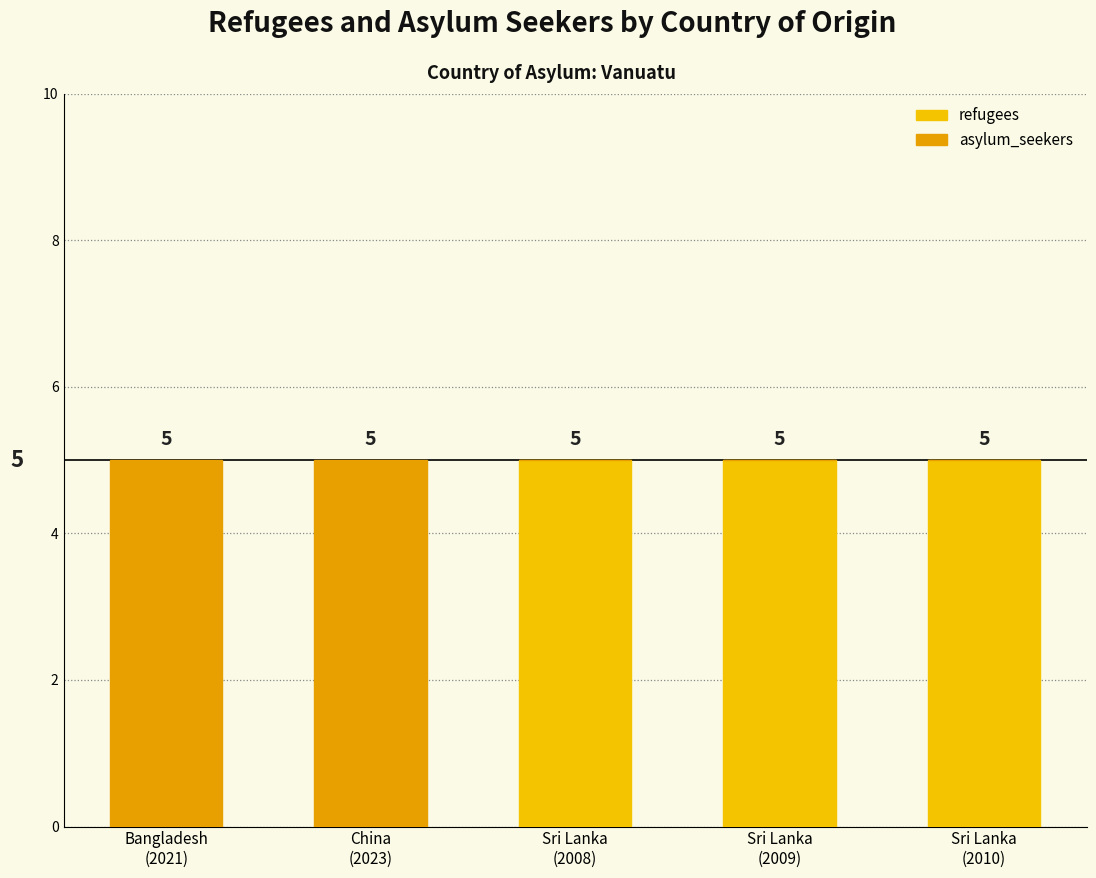

Rank the series by their maximum value, from highest to lowest.

refugees, asylum_seekers